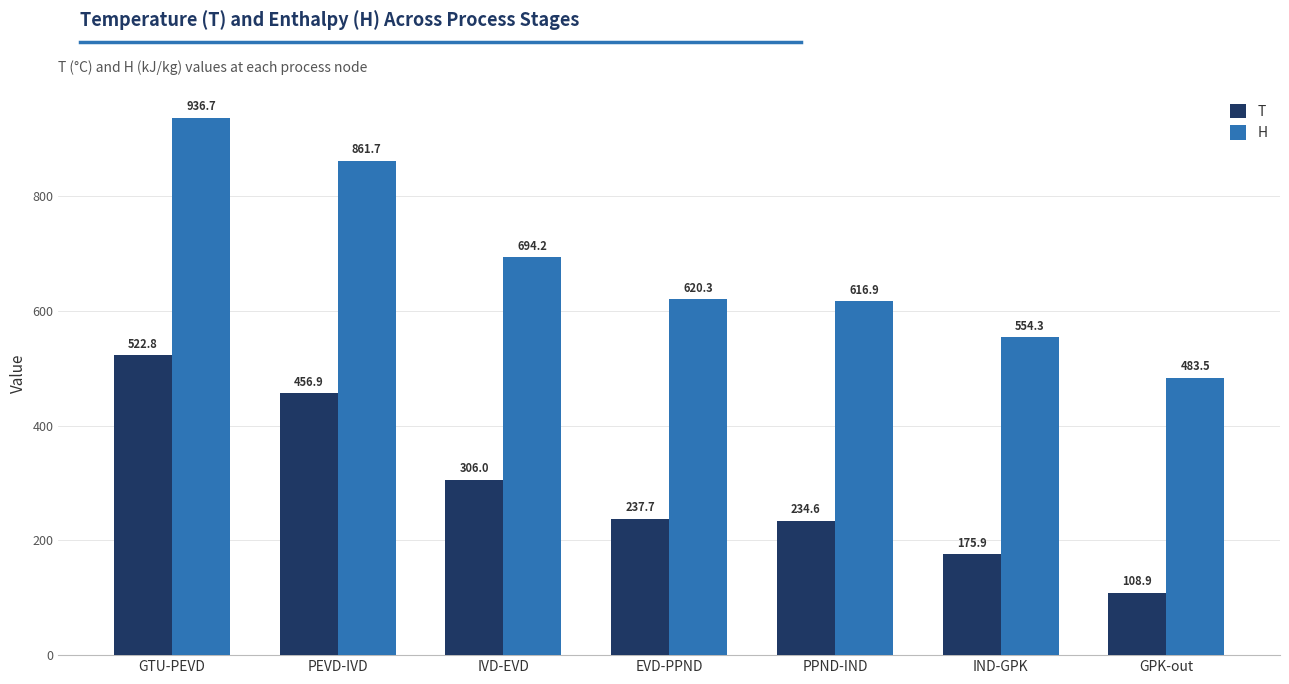

What is the spread (max minus min) of values at IVD-EVD?

388.2